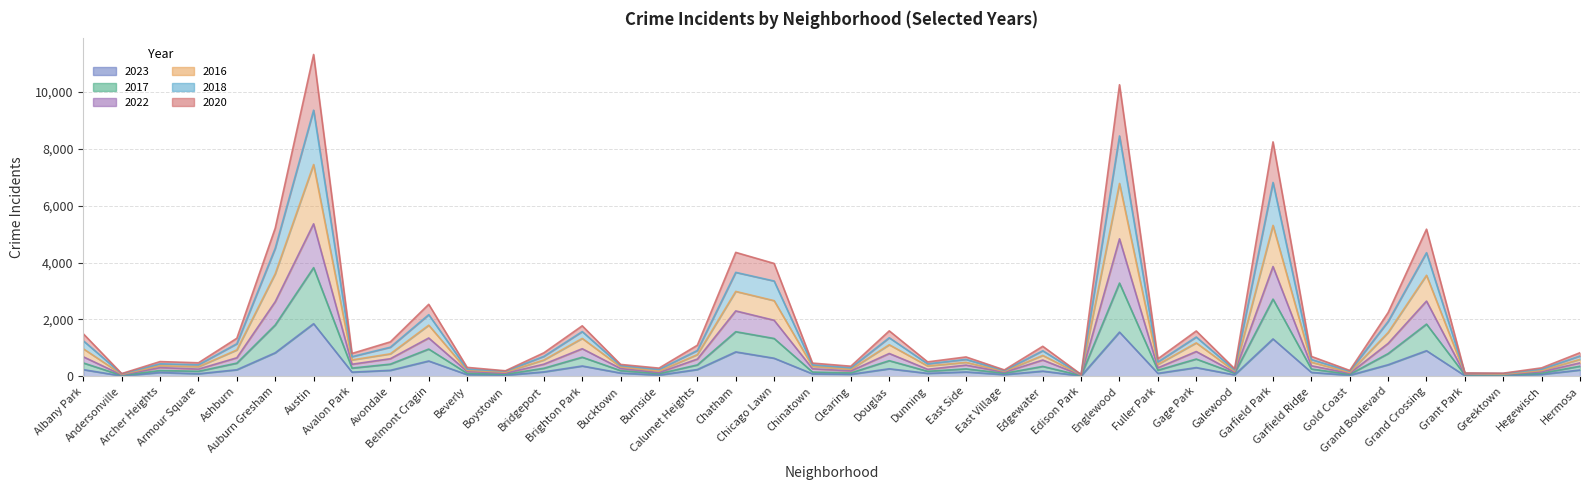

What is the difference between the highest and lowest values at Edison Park?

53